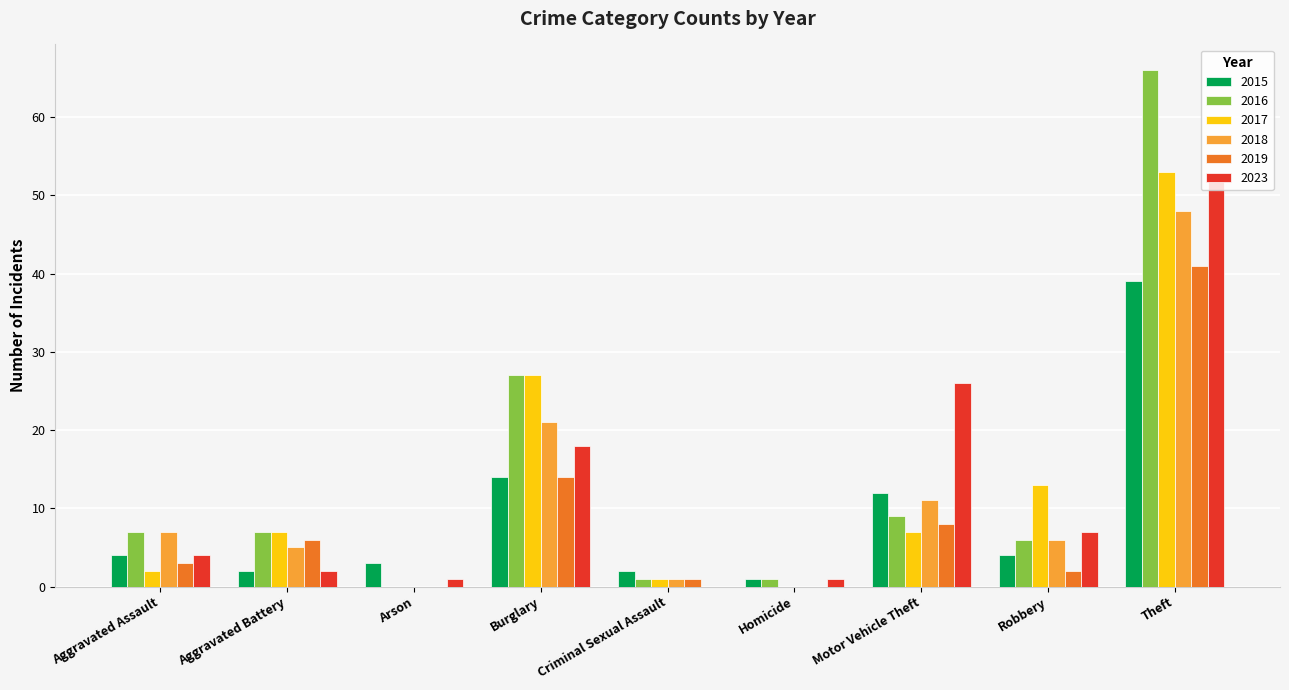

Which series has the largest total across all categories?

2016